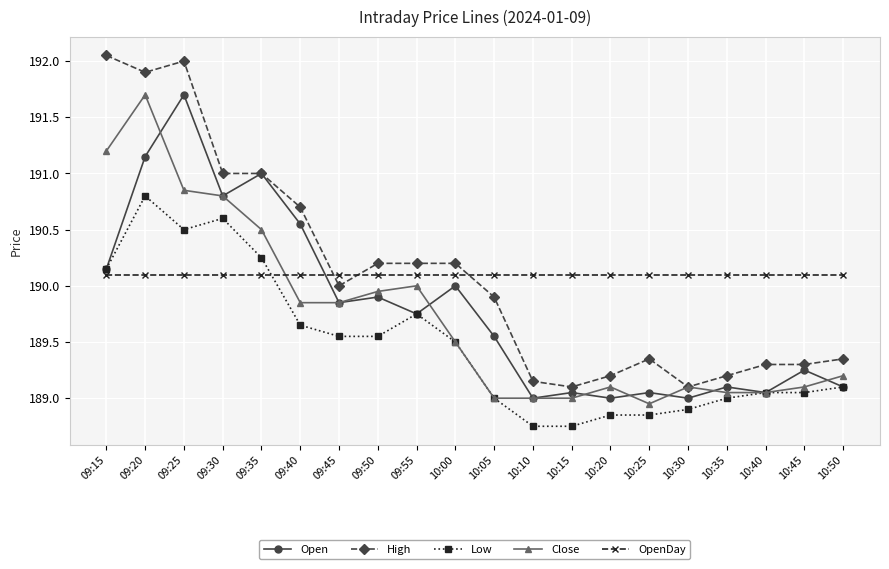

How many lines are shown in the chart?

5